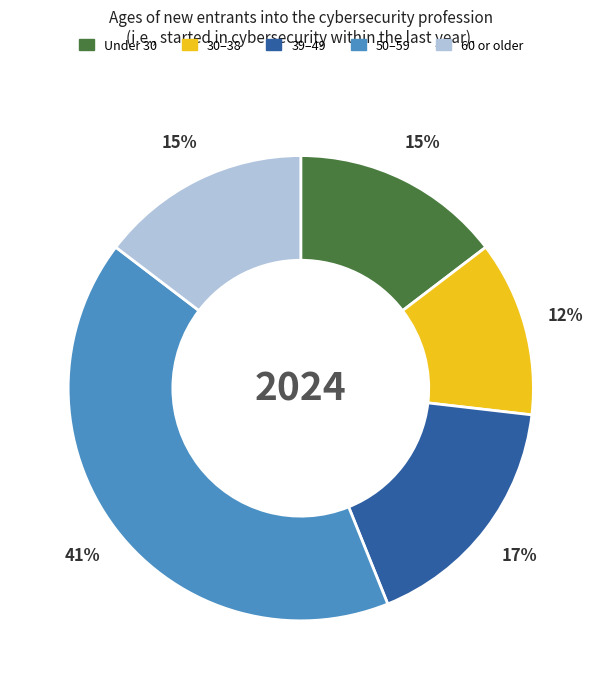

Is there any slice that represents more than half of the pie?

No